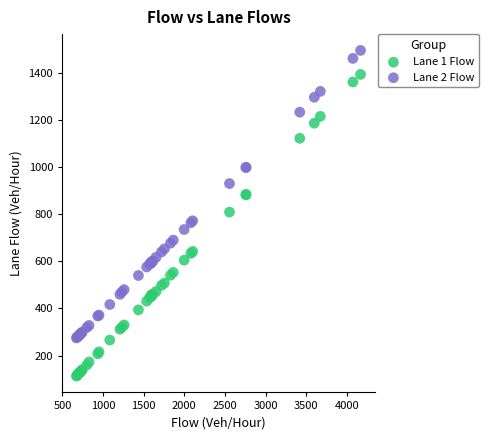

Which series has the widest spread of Y values?

Lane 1 Flow